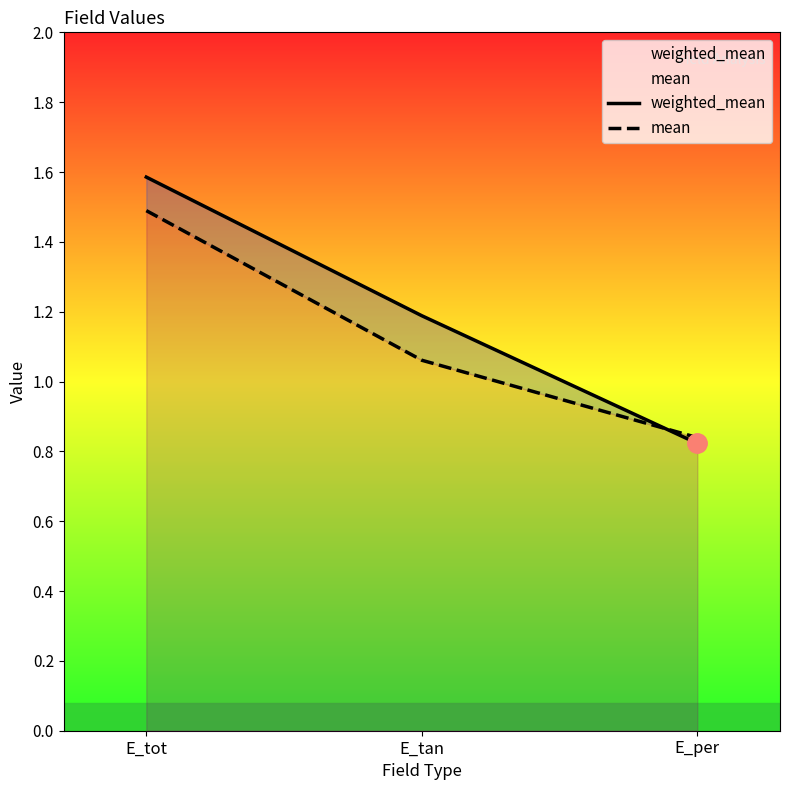

Reading left to right, what are all the values shown in this chart?

weighted_mean: 1.6	1.2	0.8
mean: 1.5	1.1	0.8